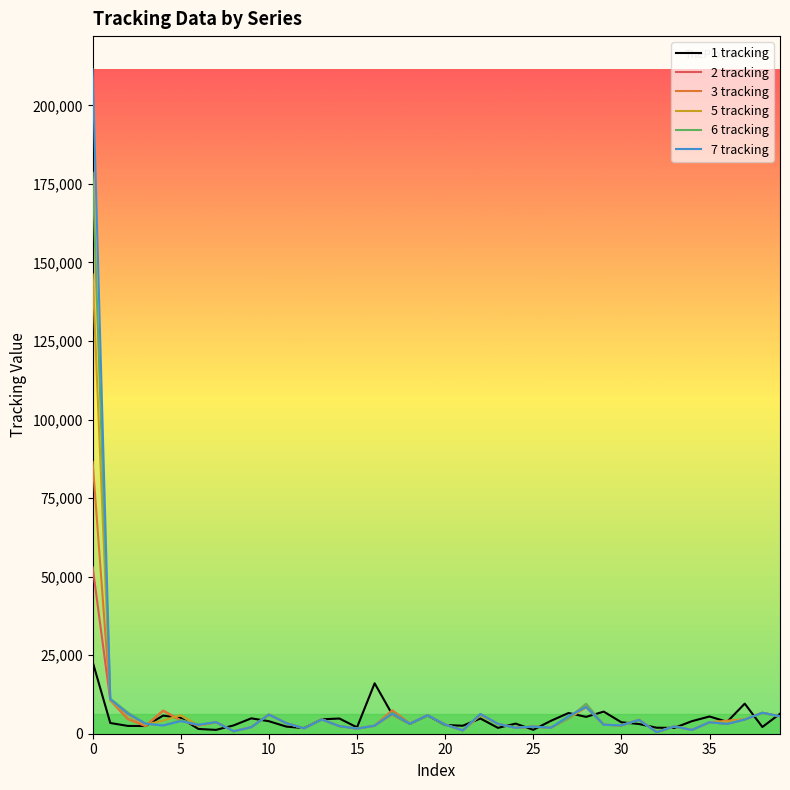

Rank the series by their maximum value, from lowest to highest.

1 tracking, 2 tracking, 3 tracking, 5 tracking, 6 tracking, 7 tracking